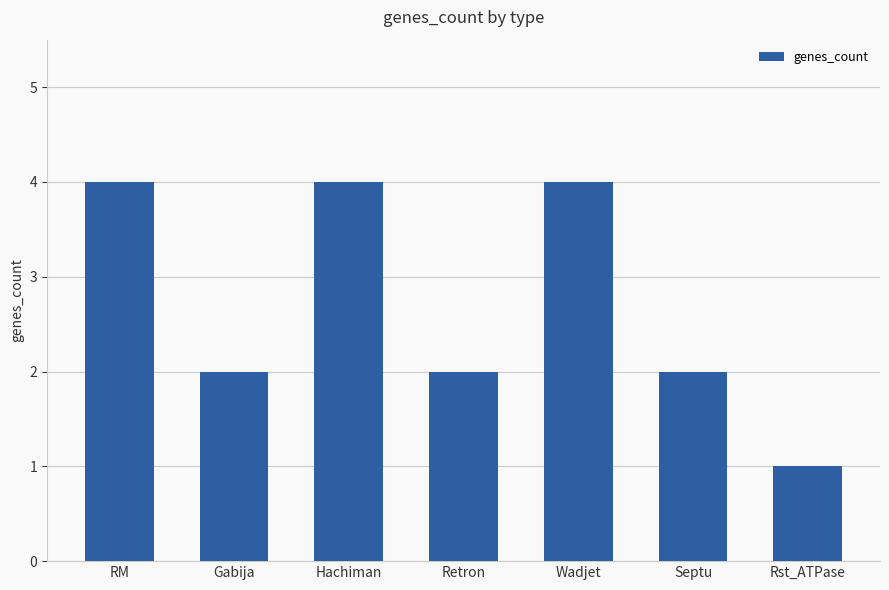

What is the minimum value shown in the chart?

1